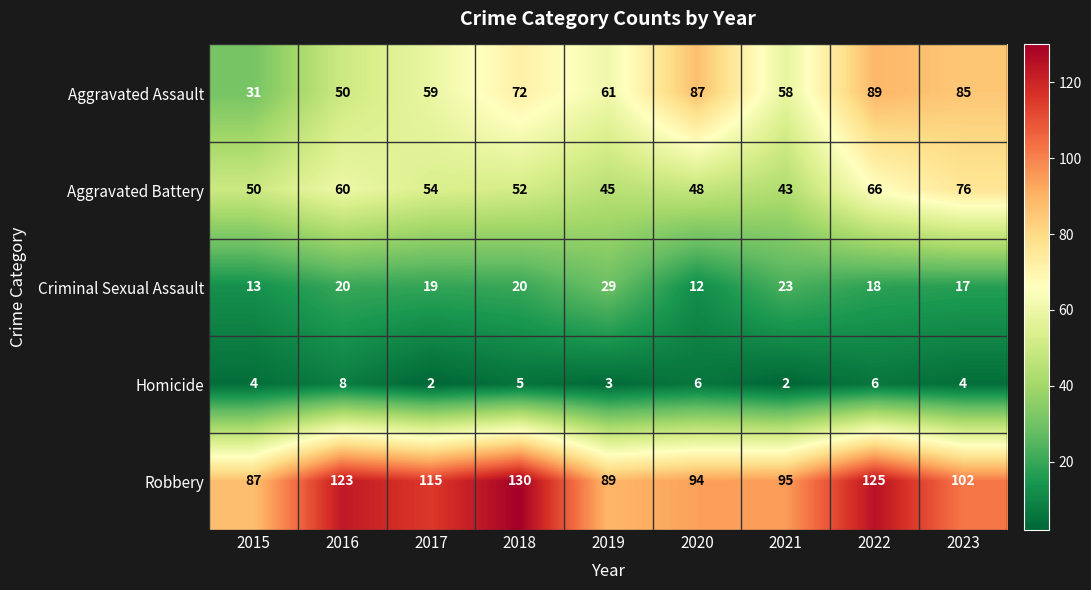

What is the smallest value displayed?

2